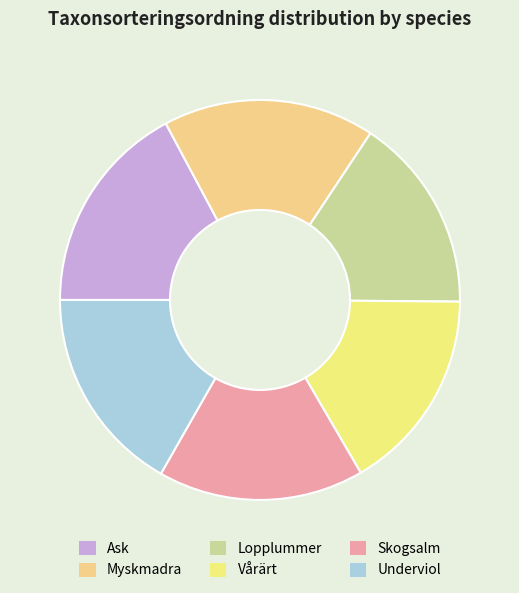

Combined, do Ask and Vårärt account for over 50%?

No